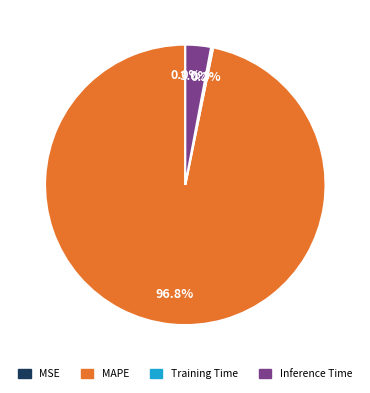

Is there any slice that represents more than half of the pie?

Yes